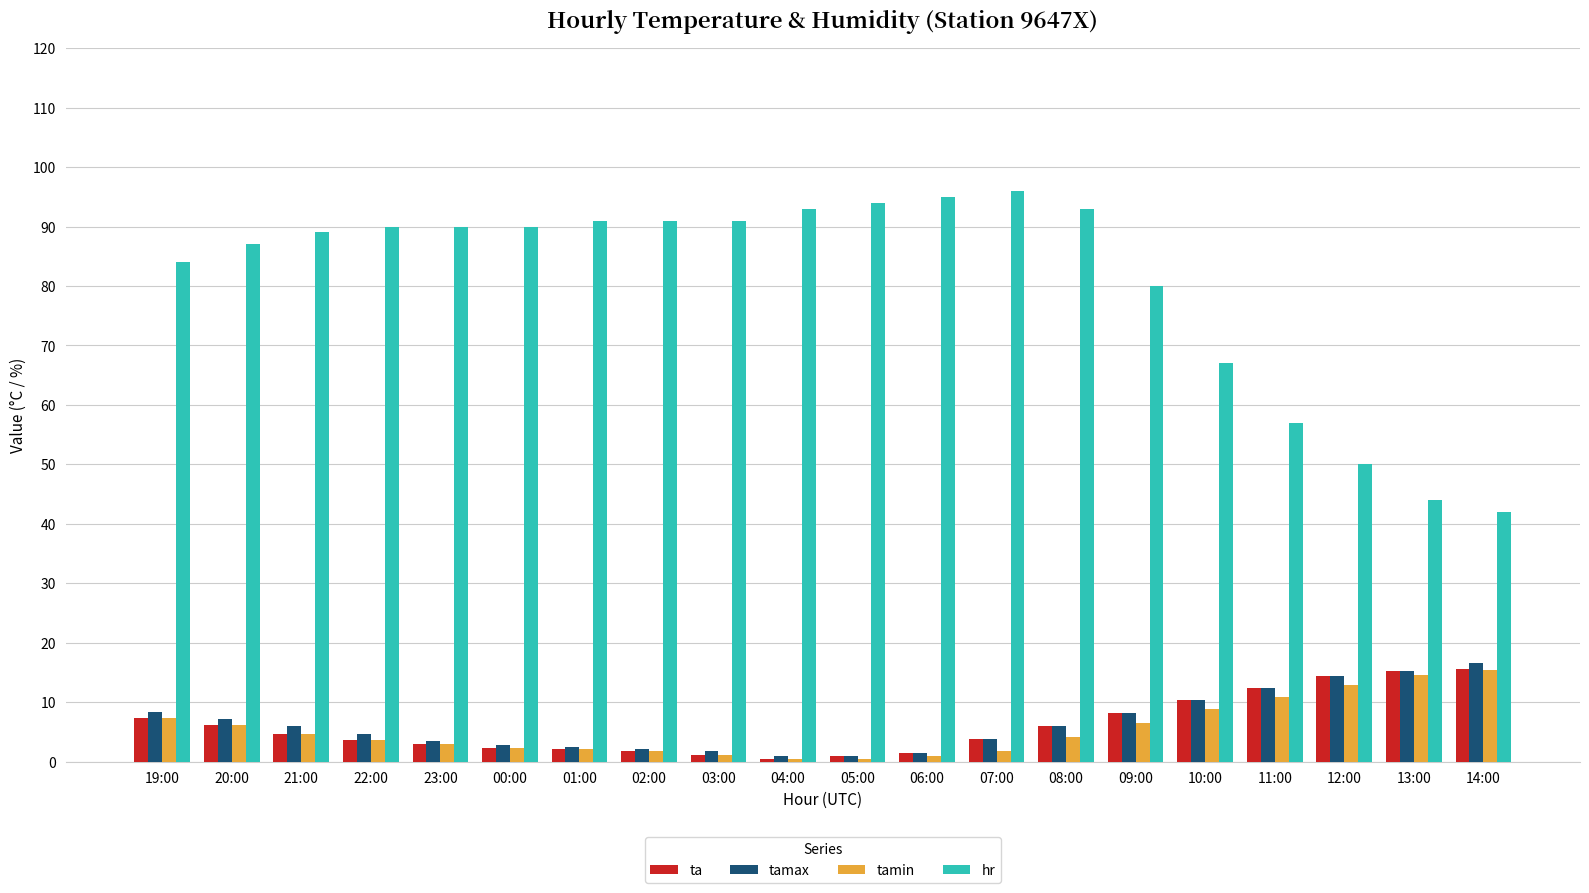

Which series changed the most between 04:00 and 14:00?

hr